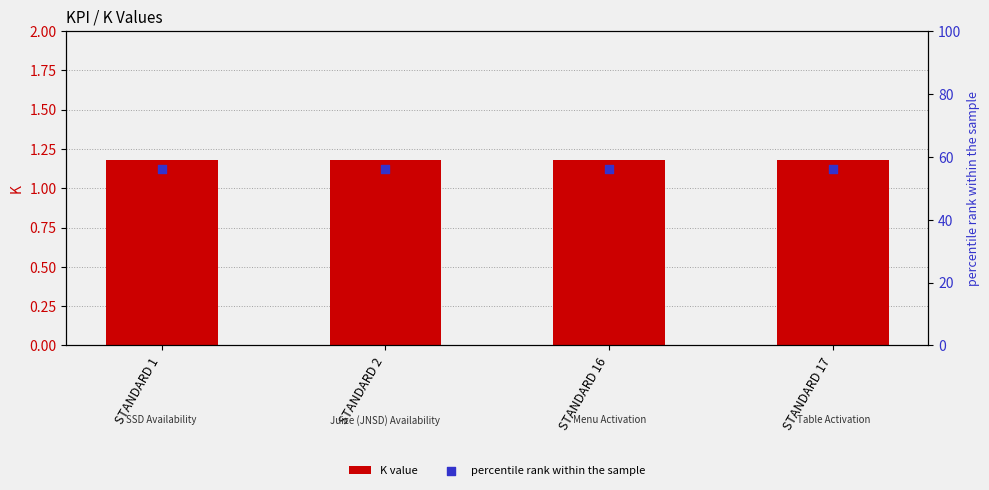

Which series has the largest total across all categories?

percentile rank within the sample